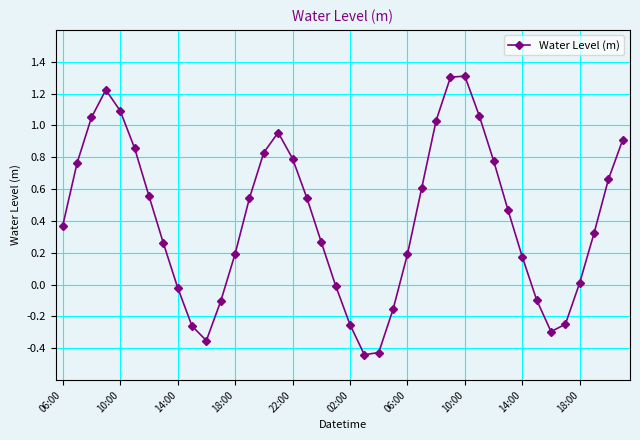

How many categories are shown in the chart?

40